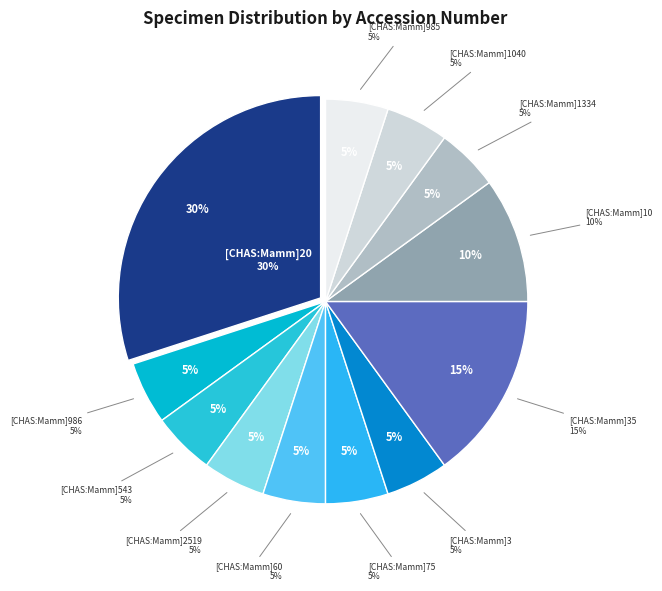

Count the number of slices in the pie.

12